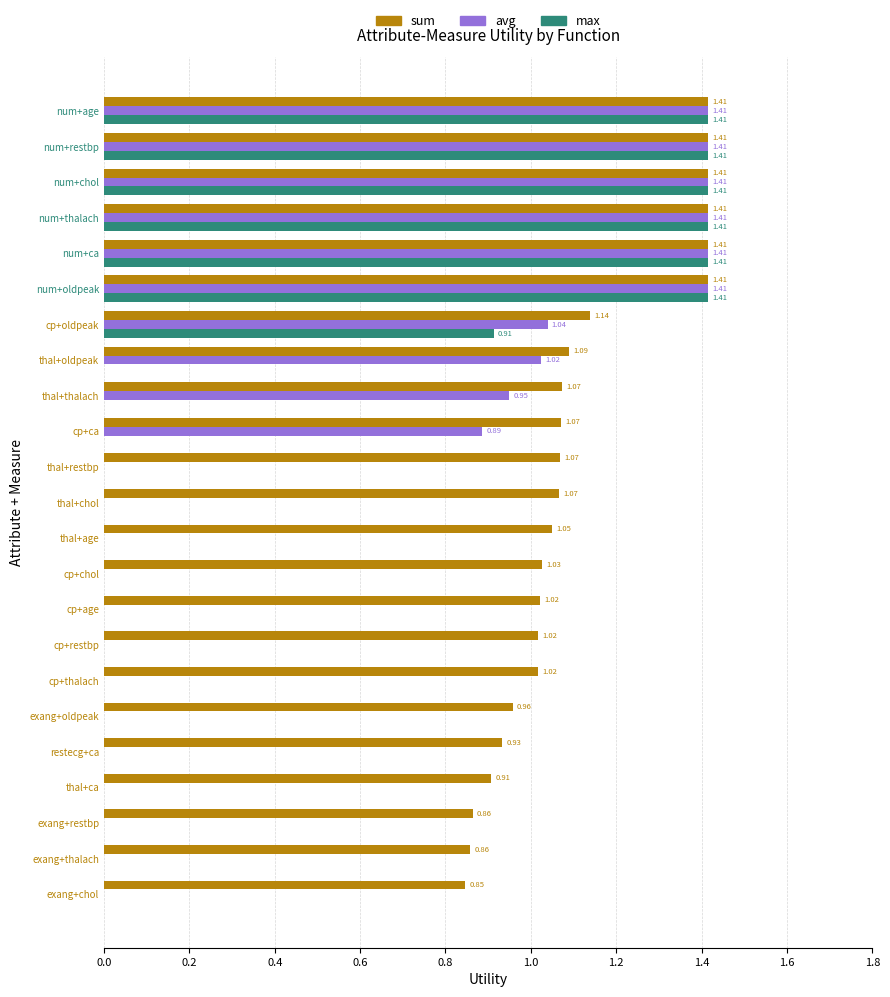

Which series changed the most between cp+oldpeak and restecg+ca?

avg